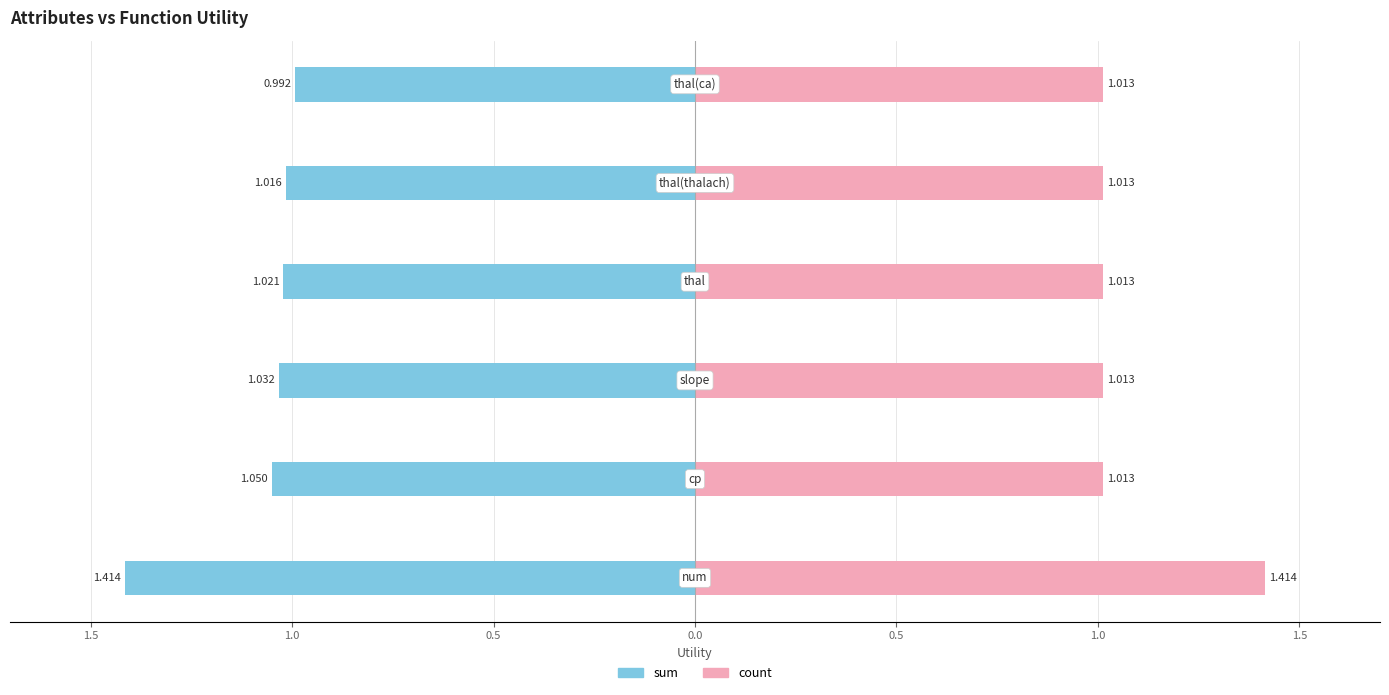

At how many categories does at least one series exceed 0?

6